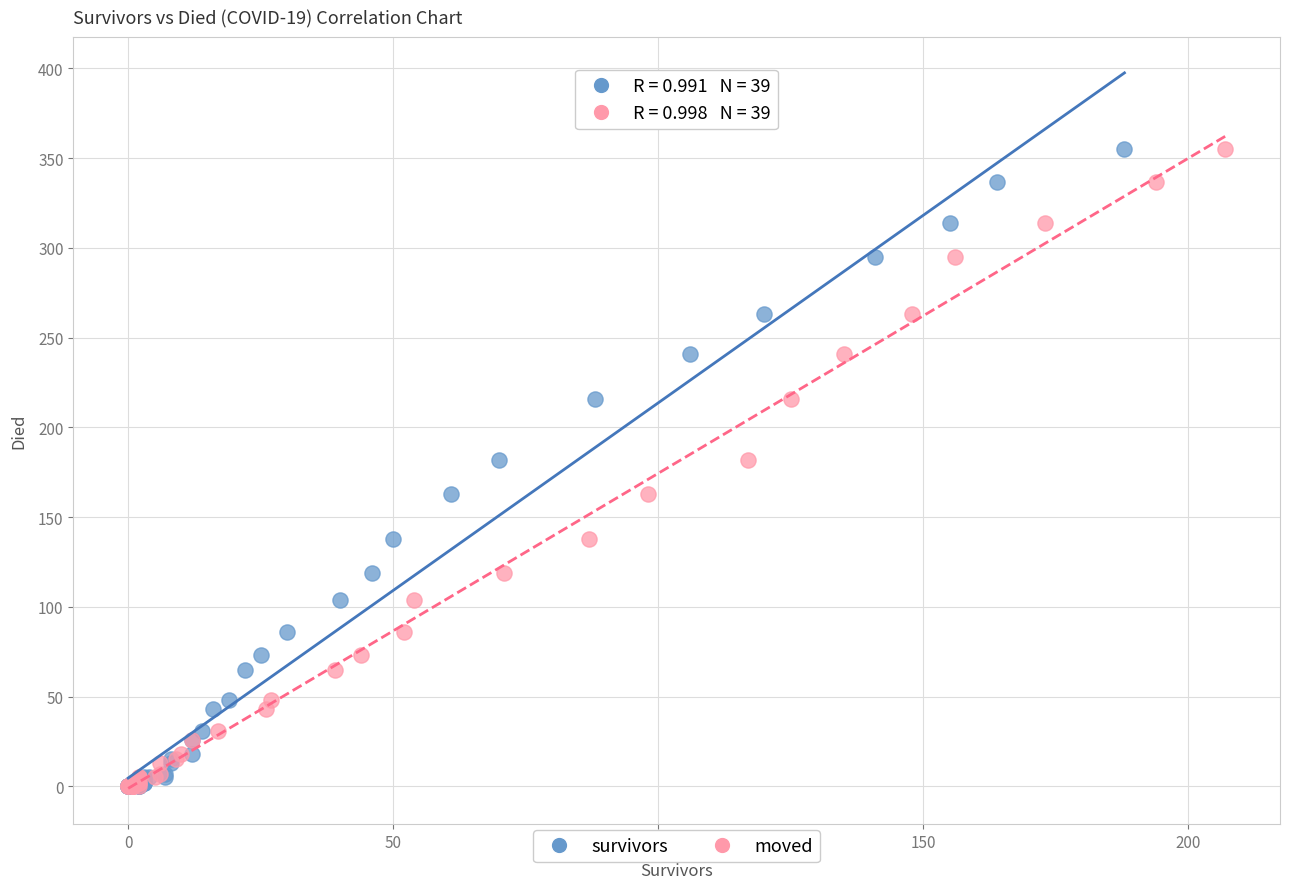

What are all the series names shown in the legend?

survivors, moved